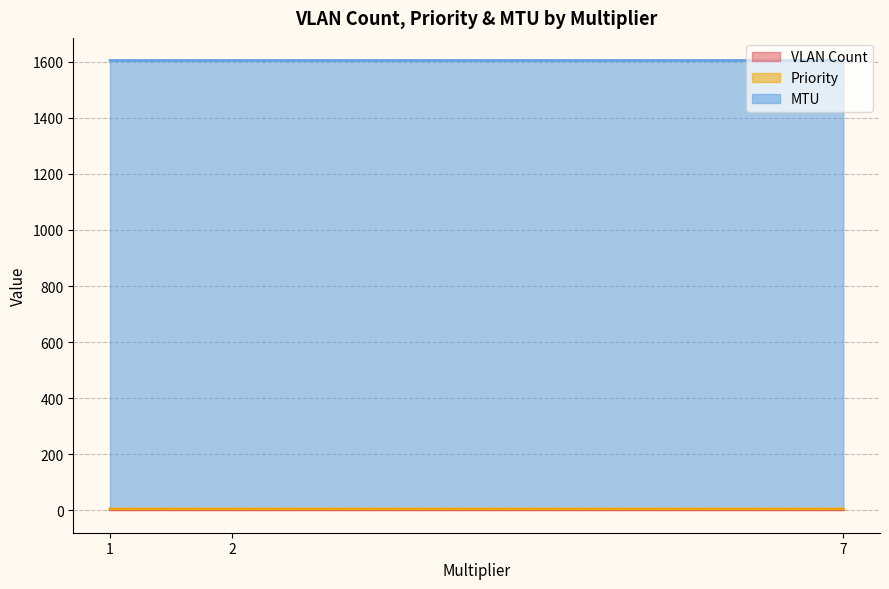

Does the chart have visible grid lines?

Yes